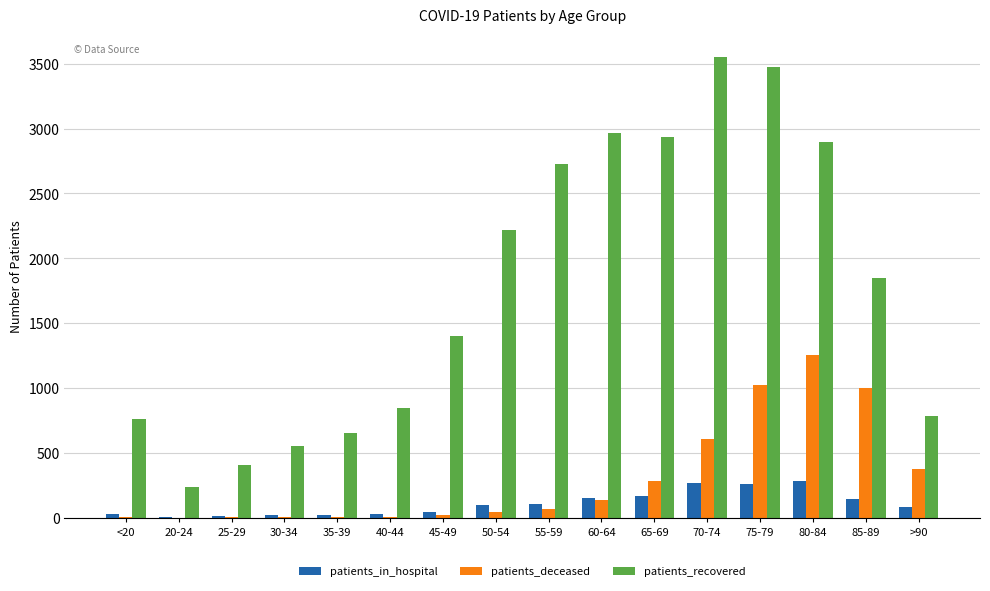

What is the sum of all patients_recovered values?

28258